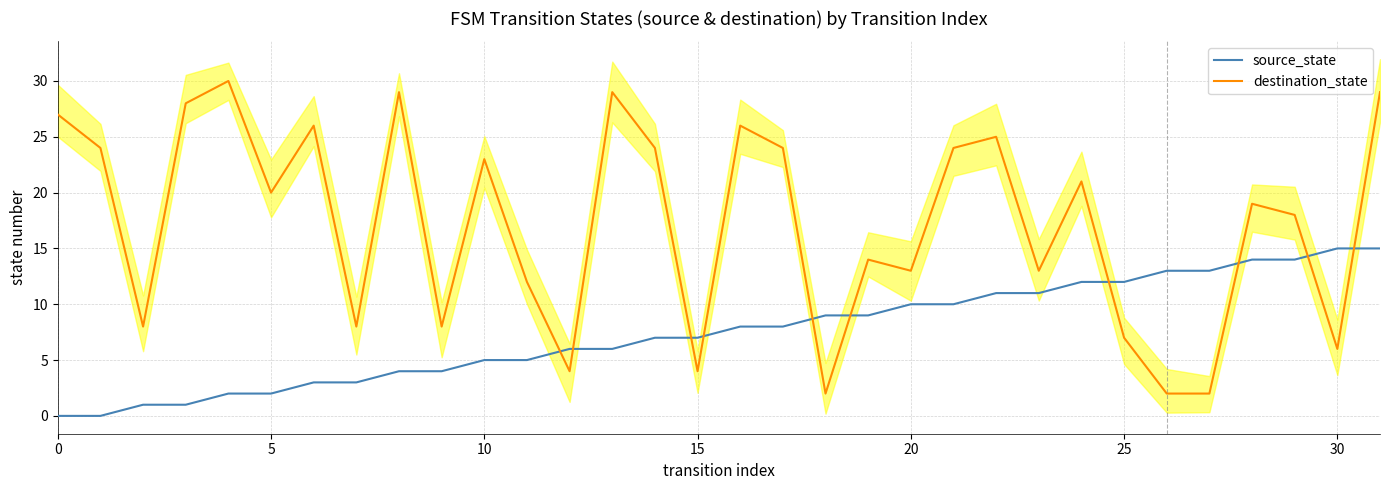

Is it true that source_state equals 2 at 21?

False